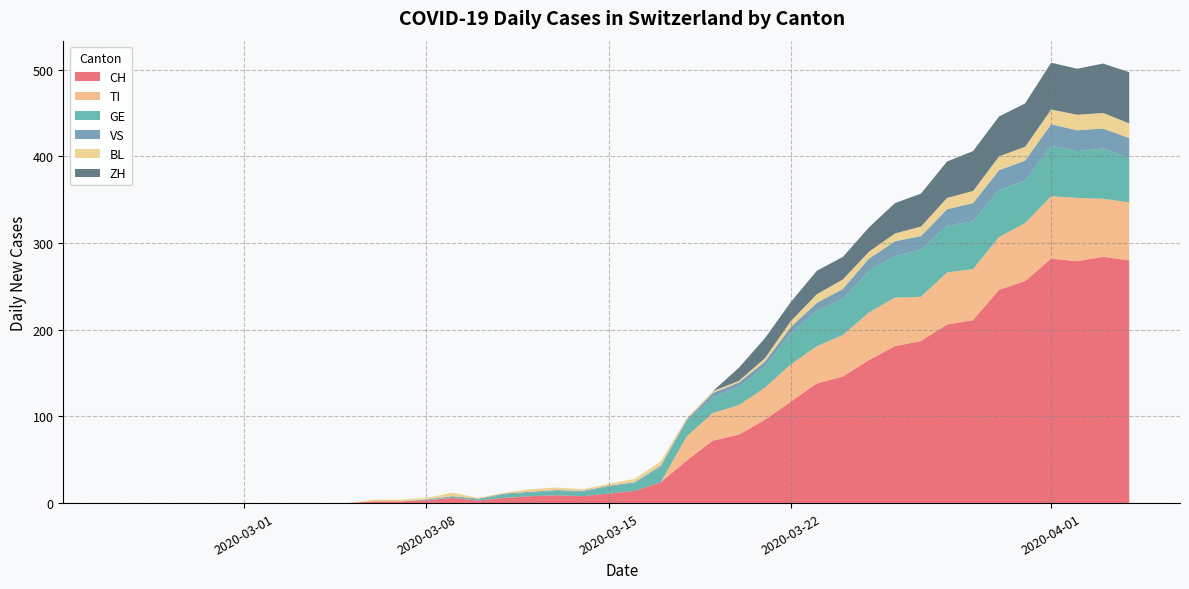

Reading right to left, transcribe all the data shown in this chart.

CH: 280	284	279	282	256	246	211	206	187	181	165	146	138	117	96	79	72	49	24	14	11	8	9	8	6	3	6	3	2	2	0	0	0	0	0	0	0	0	0	0
TI: 67	67	73	72	67	61	59	60	51	56	55	48	43	43	37	34	32	28	0	0	0	0	0	0	0	0	0	0	0	0	0	0	0	0	0	0	0	0	0	0
GE: 51	58	54	58	49	54	55	54	54	48	48	41	41	36	24	21	18	17	17	9	8	5	5	4	4	1	1	0	0	0	0	0	0	0	0	0	0	0	0	0
VS: 23	23	24	25	23	23	21	19	16	17	14	12	9	7	6	5	5	2	2	1	1	1	1	1	1	1	1	1	0	0	0	0	0	0	0	0	0	0	0	0
BL: 17	18	18	17	16	16	14	13	11	9	8	11	10	7	4	2	2	2	5	4	2	2	3	3	1	1	4	2	2	2	0	0	0	0	0	0	0	0	0	0
ZH: 59	57	53	54	50	46	46	42	38	35	28	26	27	22	23	15	0	0	0	0	0	0	0	0	0	0	0	0	0	0	0	0	0	0	0	0	0	0	0	0